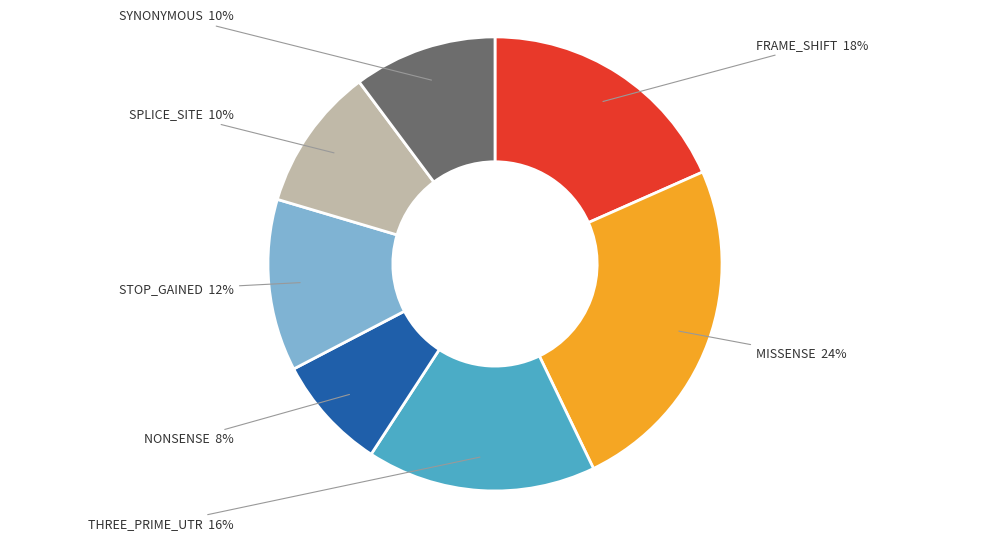

To the nearest percent, what is the average slice percentage?

14%